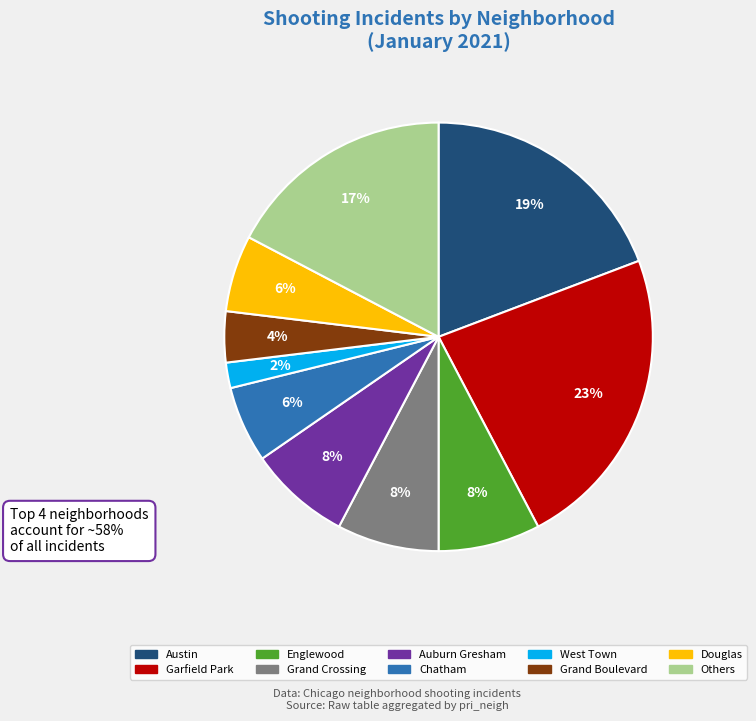

The West Town slice represents 2% of the pie. True or false?

True